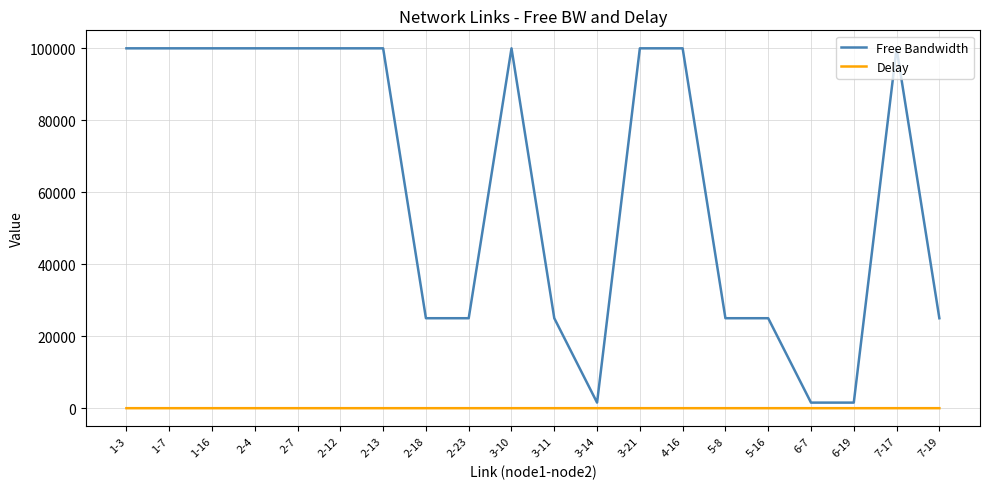

True or false: Delay and Free Bandwidth intersect in this chart.

False